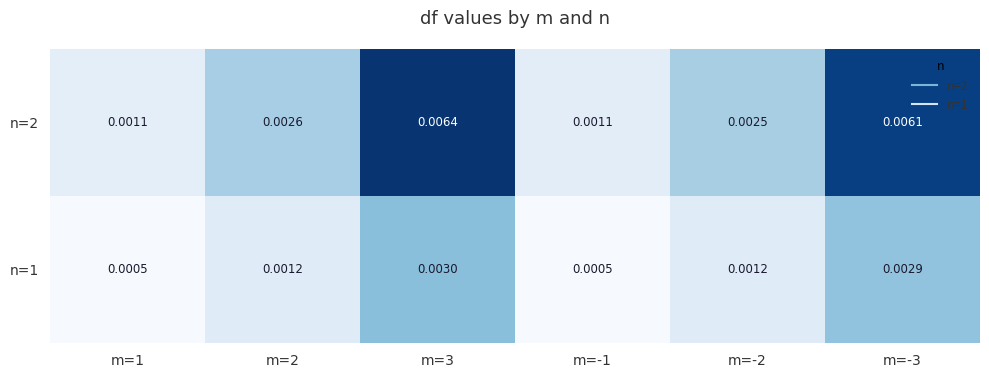

Is the value of n=2 at m=2 greater than the value of n=1 at m=-2?

Yes